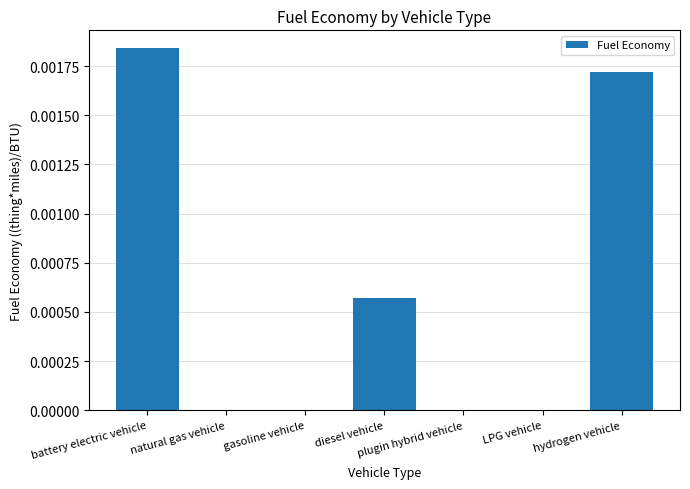

Which has a higher value, battery electric vehicle or LPG vehicle?

battery electric vehicle